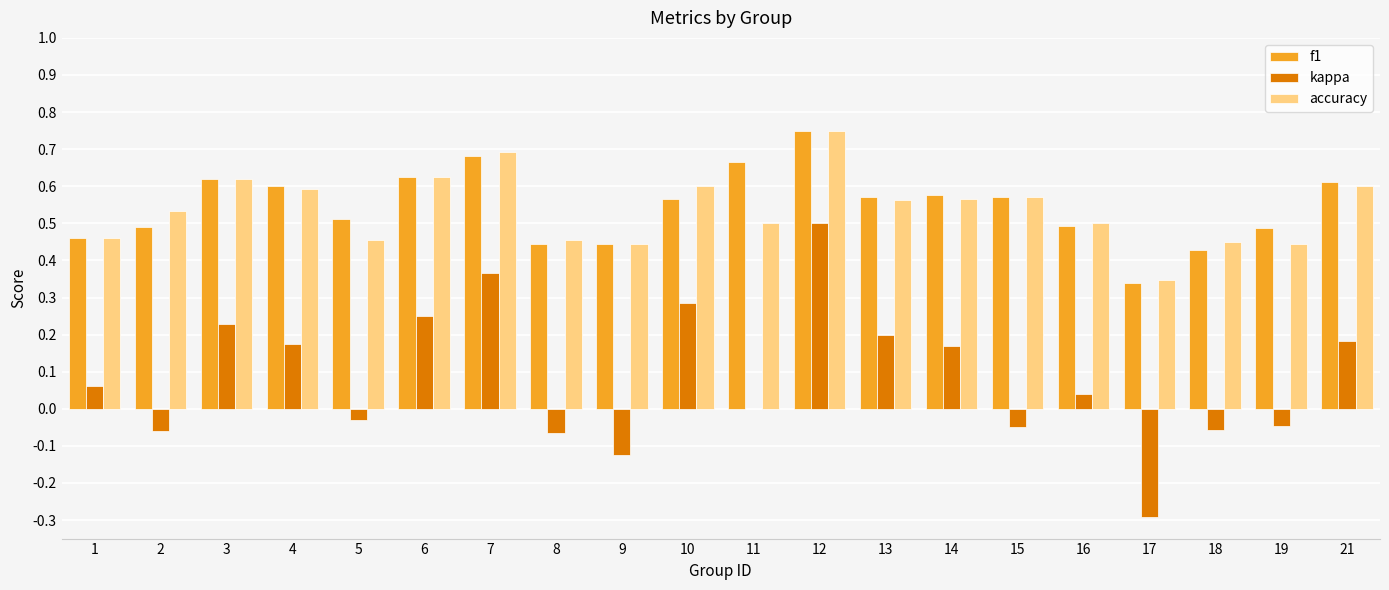

Is the value of accuracy at 14 greater than the value of kappa at 13?

Yes